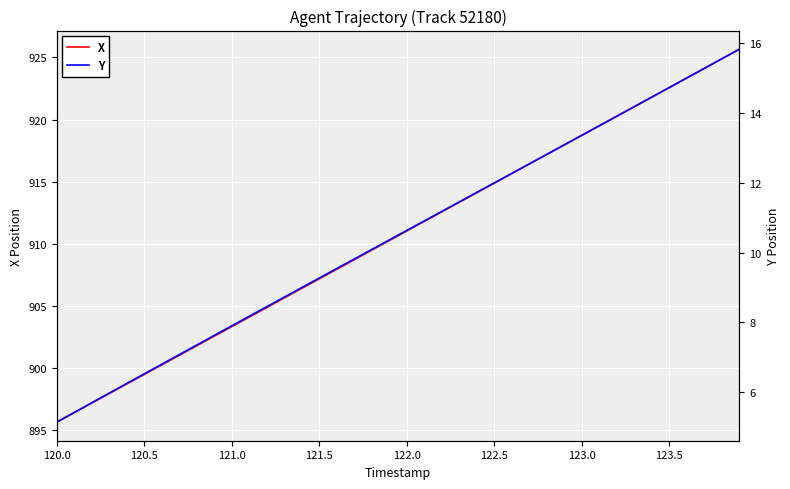

The value of X at 123.0 is 1541.8. True or false?

False